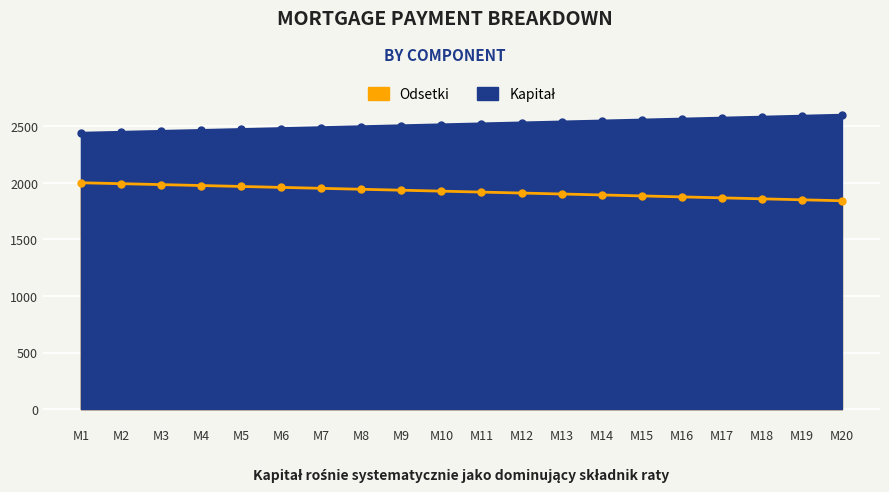

What is the difference between the maximum and minimum values in the Odsetki series?

159.1